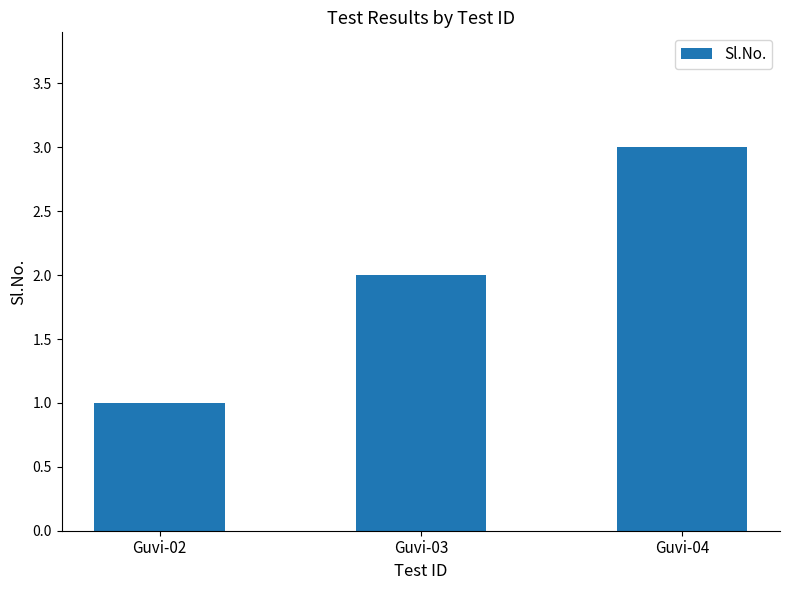

How many values are below 2?

1